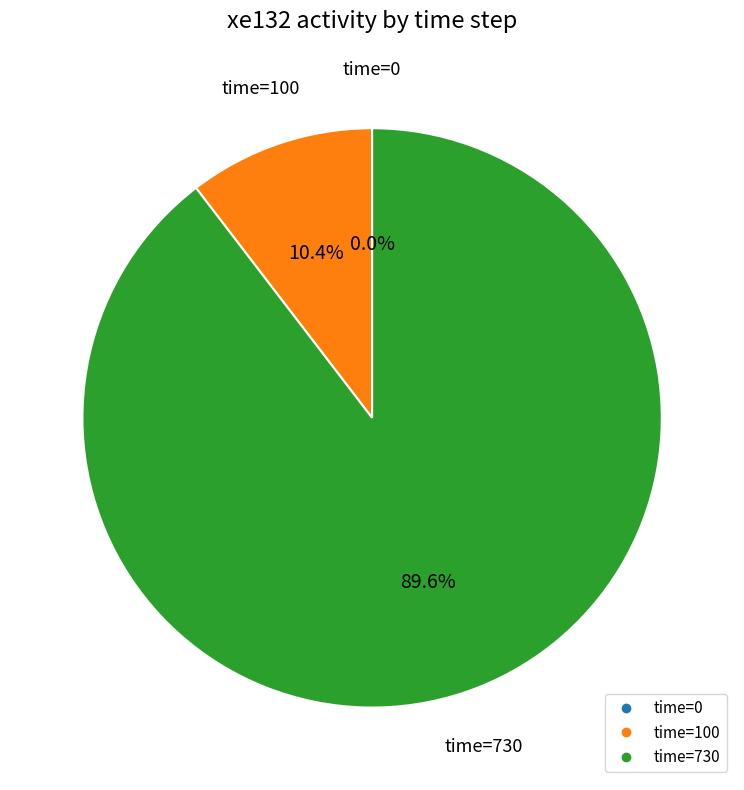

How many segments does this pie chart have?

3